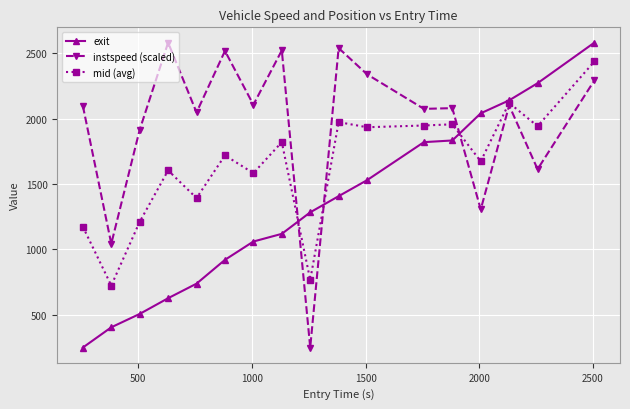

True or false: exit has more than 2 points higher than both neighbors.

False